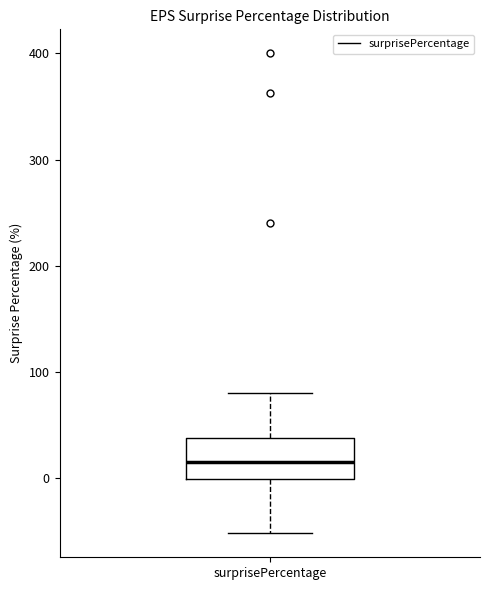

Transcribe this box plot: give where the median line is, the range the box spans, and where the two whiskers end, as read against the y-axis. The values are not printed on the chart, so give them approximately, as read against the axis.

median 20, box 0 to 40, whiskers -50 to 80